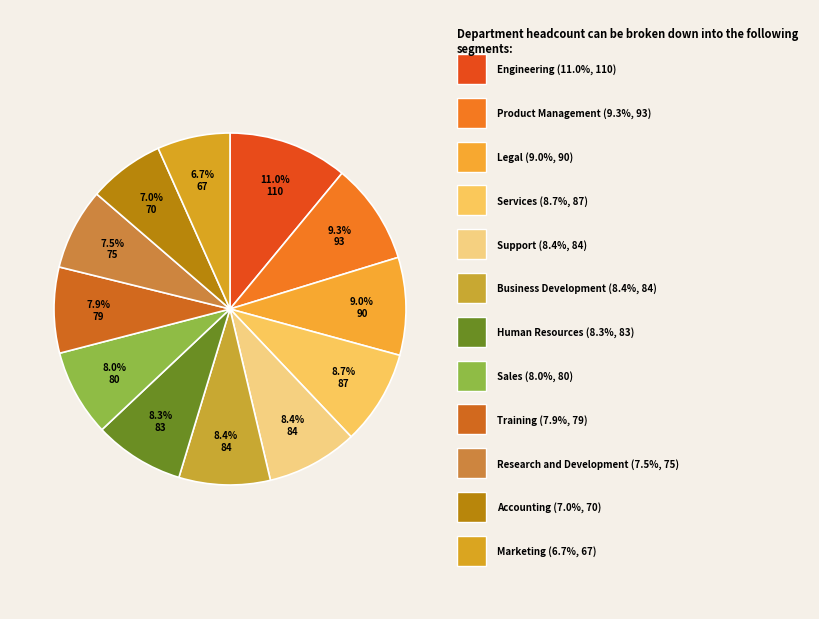

How many slices are in this pie chart?

12